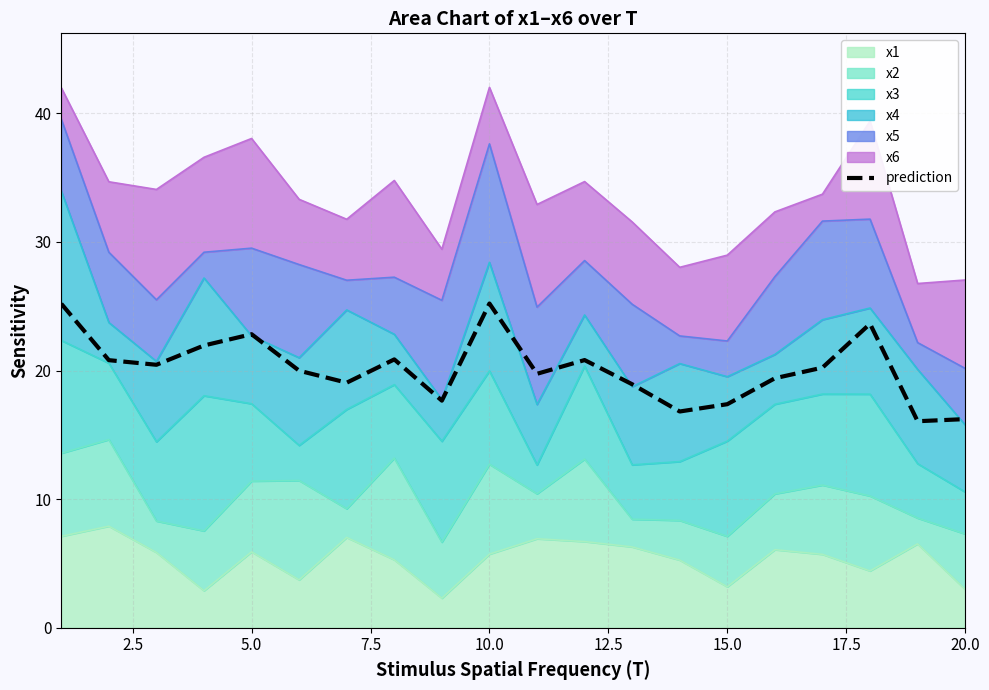

Is it true that the value at 18 is 8.4?

False